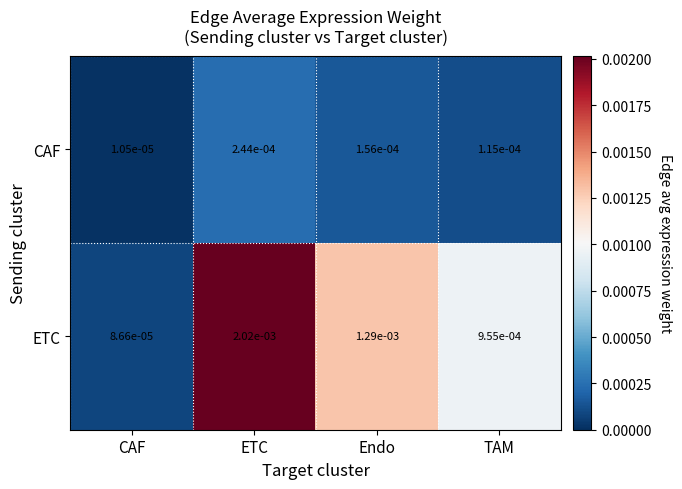

At which label does CAF reach its minimum?

CAF